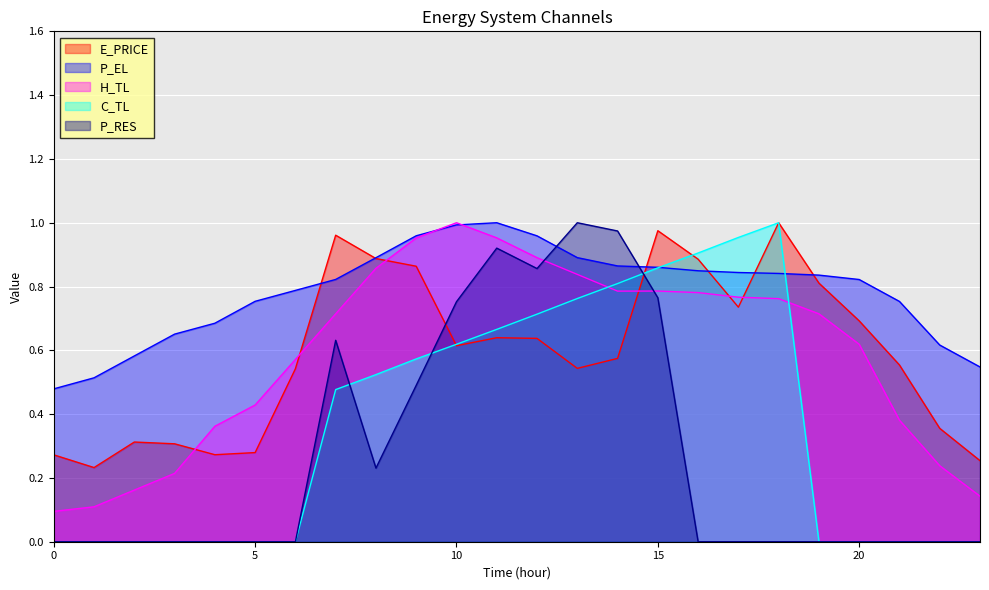

Is the value of H_TL at 19 greater than the value of E_PRICE at 19?

No